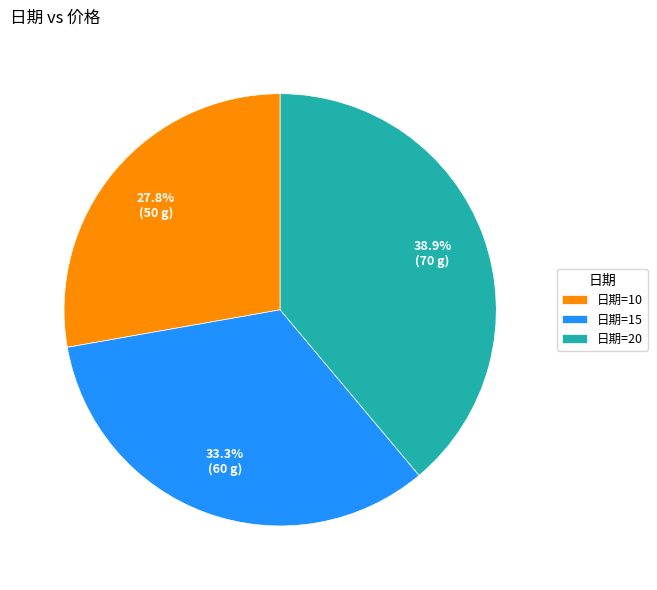

Is the sum of 日期=20 and 日期=15 greater than half?

Yes